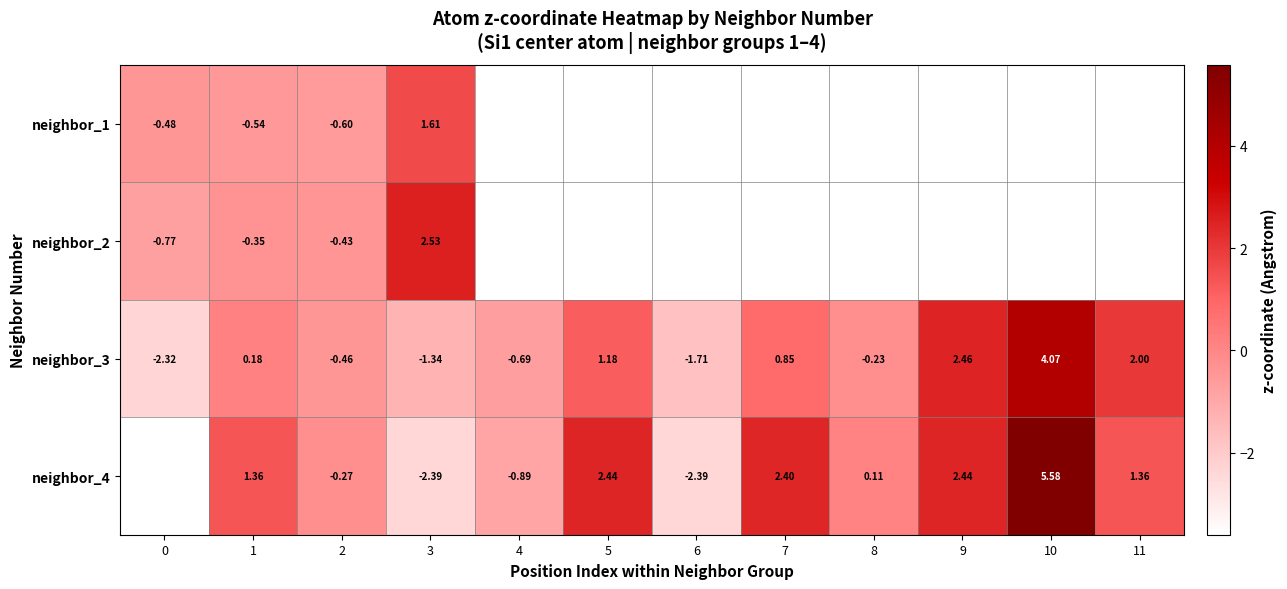

Is the value of neighbor_2 at 1 greater than the value of neighbor_4 at 0?

Yes